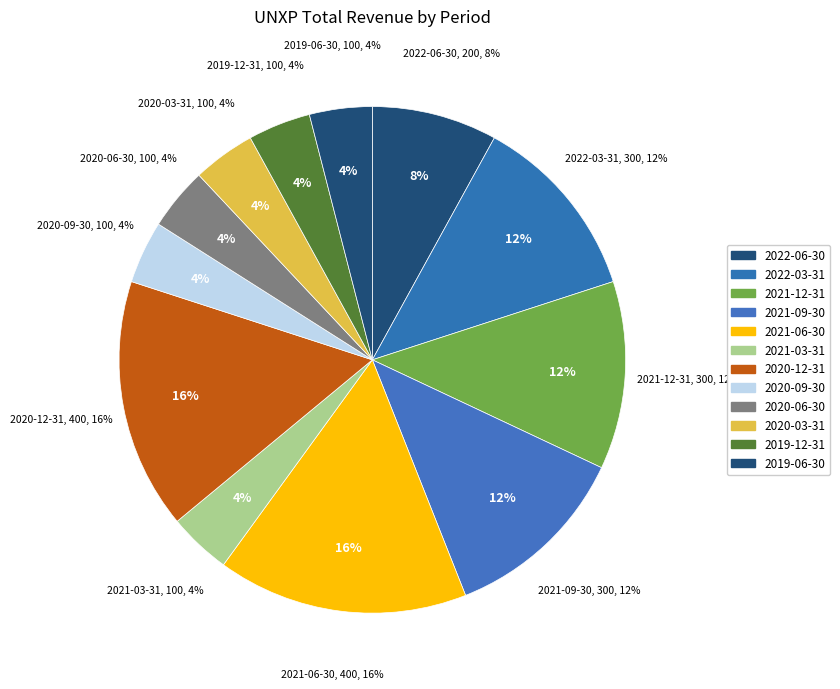

Does any single category account for the majority?

No